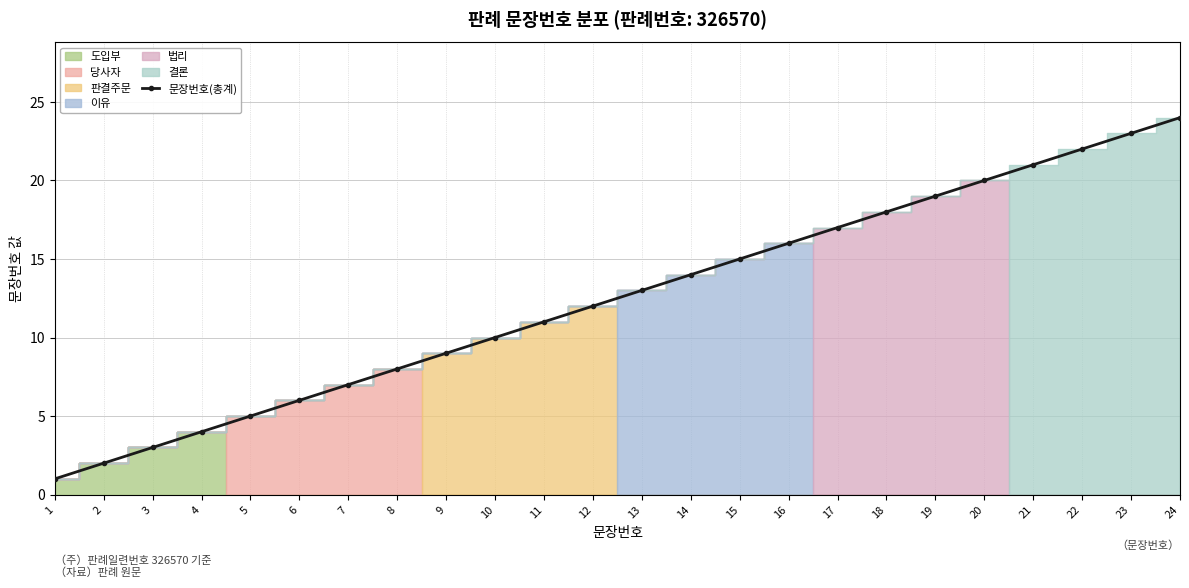

The value of 문장번호(총계) at 23 is 5. True or false?

False